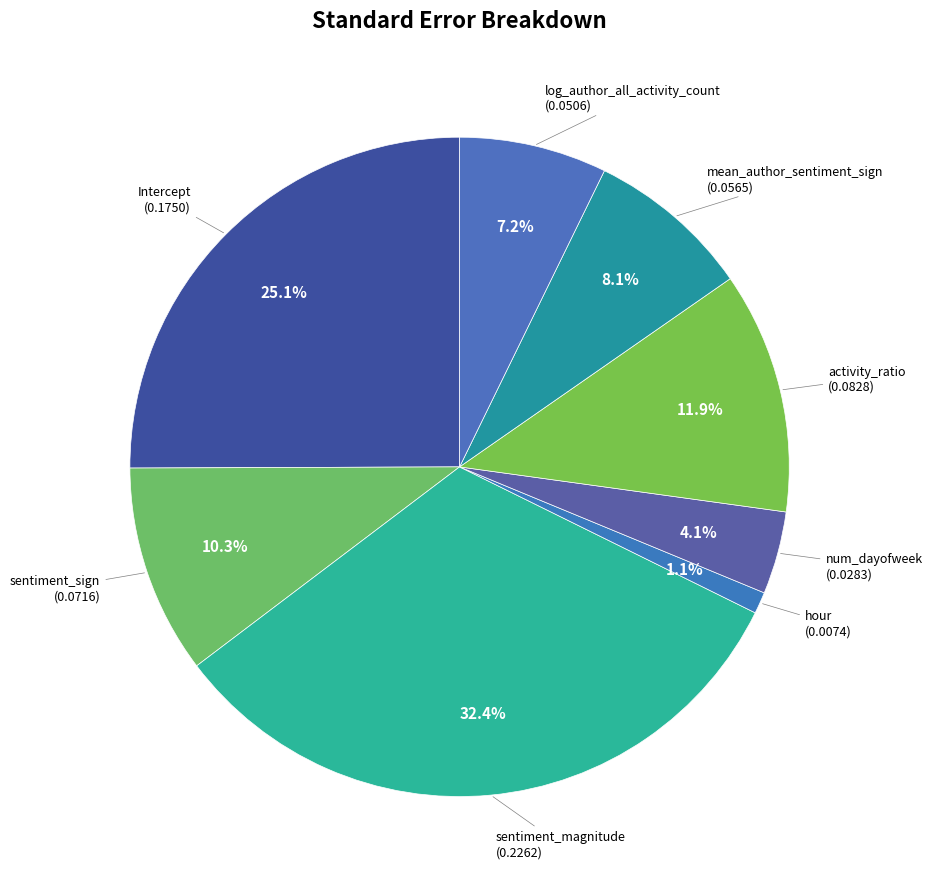

Which category has the biggest portion of the pie?

sentiment_magnitude